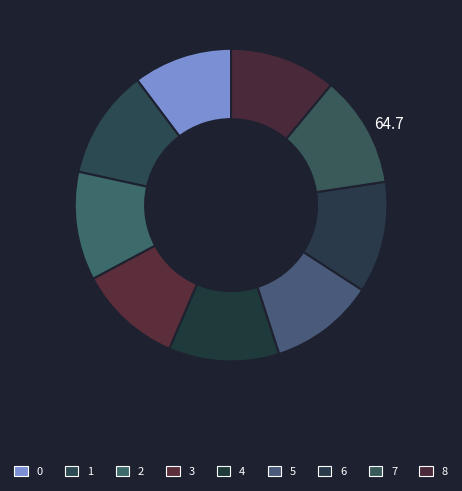

Rank the categories by value from highest to lowest.

7, 6, 4, 1, 2, 8, 5, 3, 0